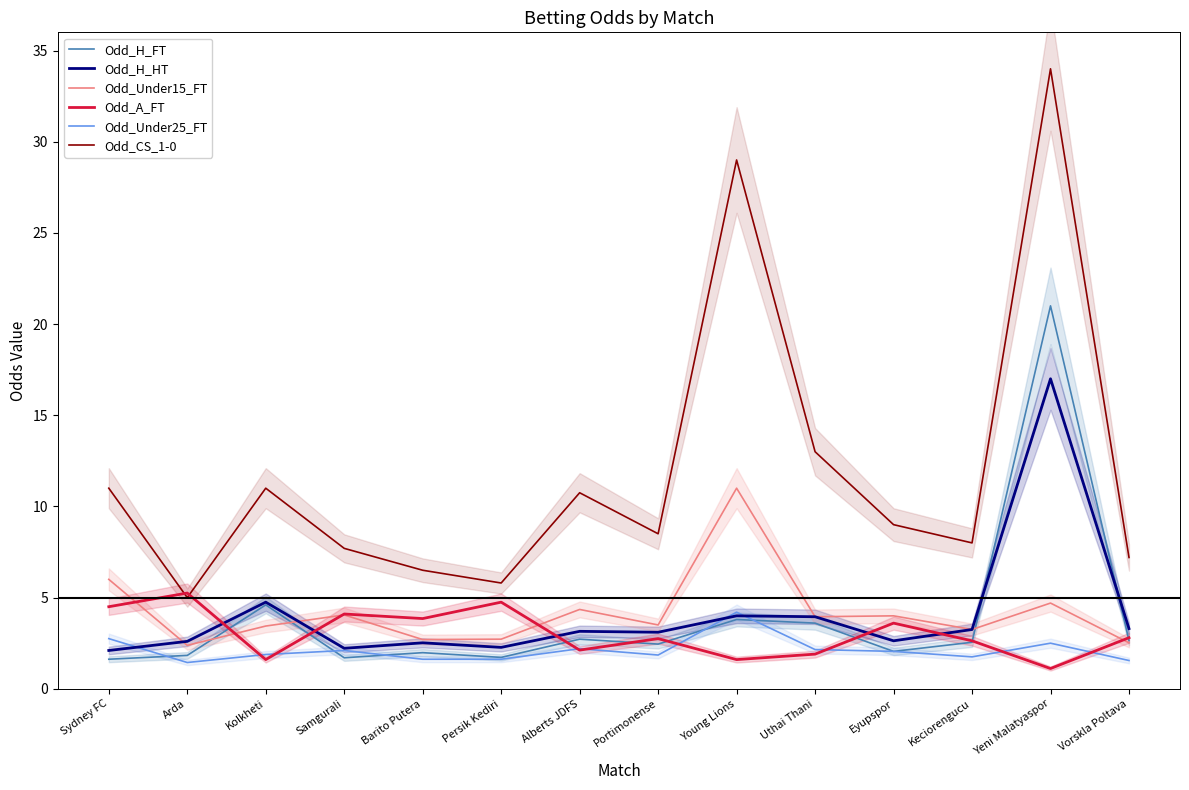

What is the spread (max minus min) of values at Alberts JDFS?

8.6